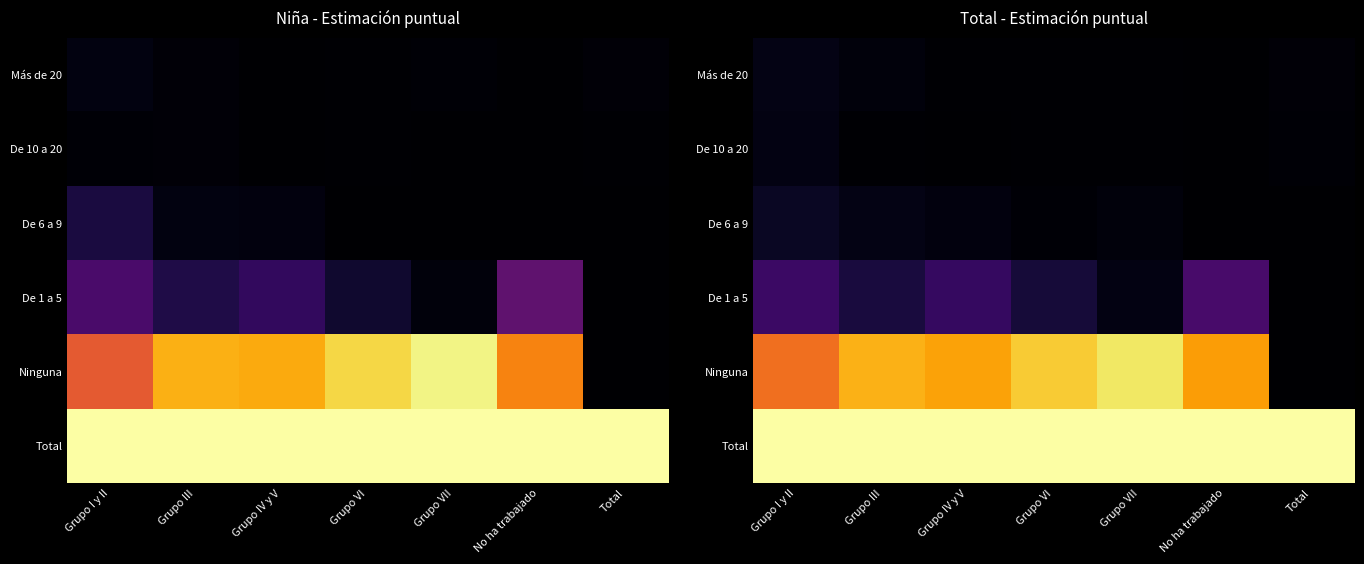

Where is De 6 a 9 nearest to the value 0?

No ha trabajado